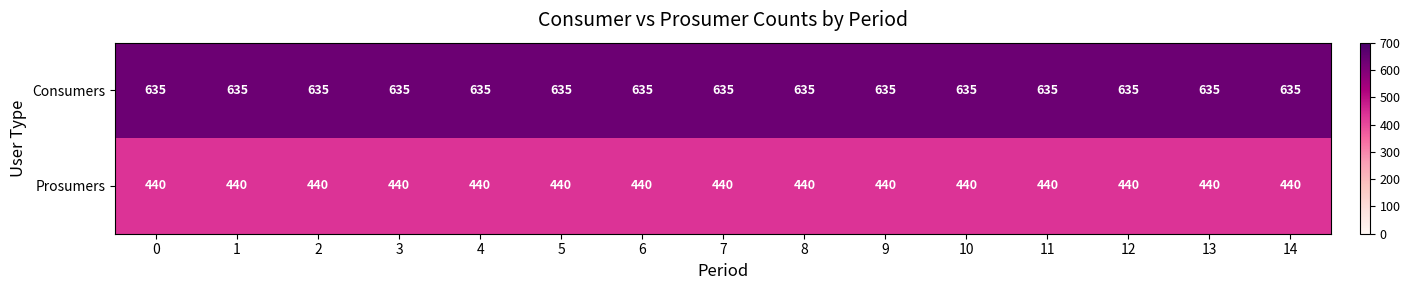

What is the spread (max minus min) of values at 6?

195